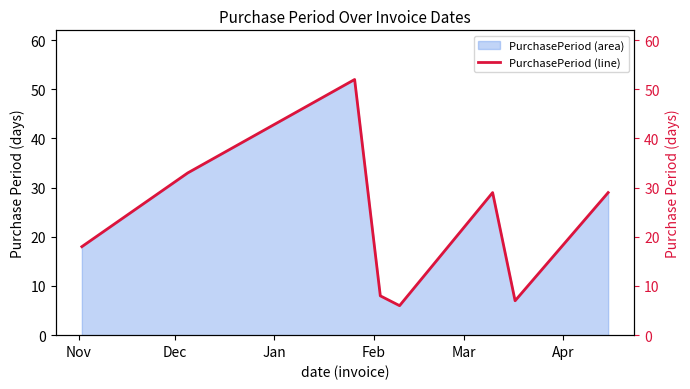

What is the label of the 5th point from the right?

Feb